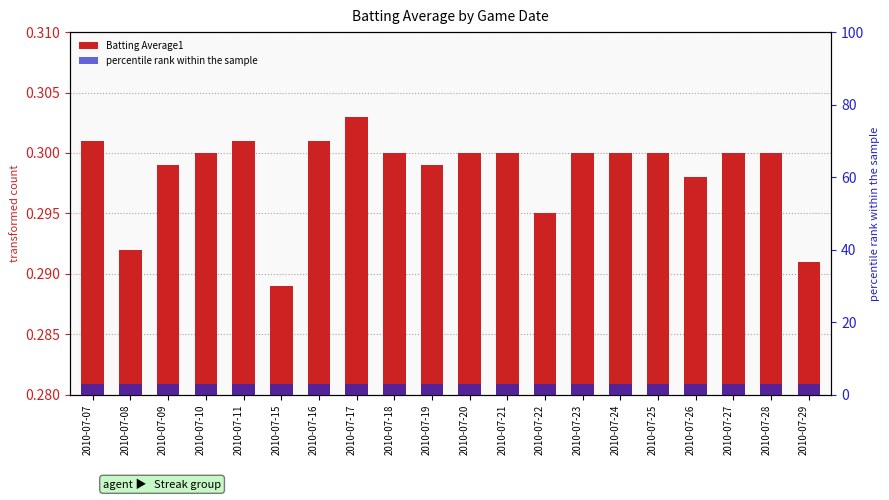

Which category has the lowest value in the Batting Average1 series?

2010-07-15